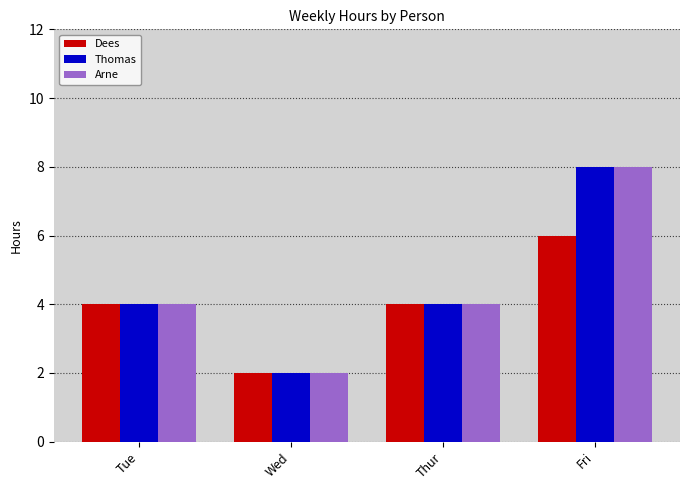

Reading right to left, what are all the values shown in this chart?

Dees: 6	4	2	4
Thomas: 8	4	2	4
Arne: 8	4	2	4